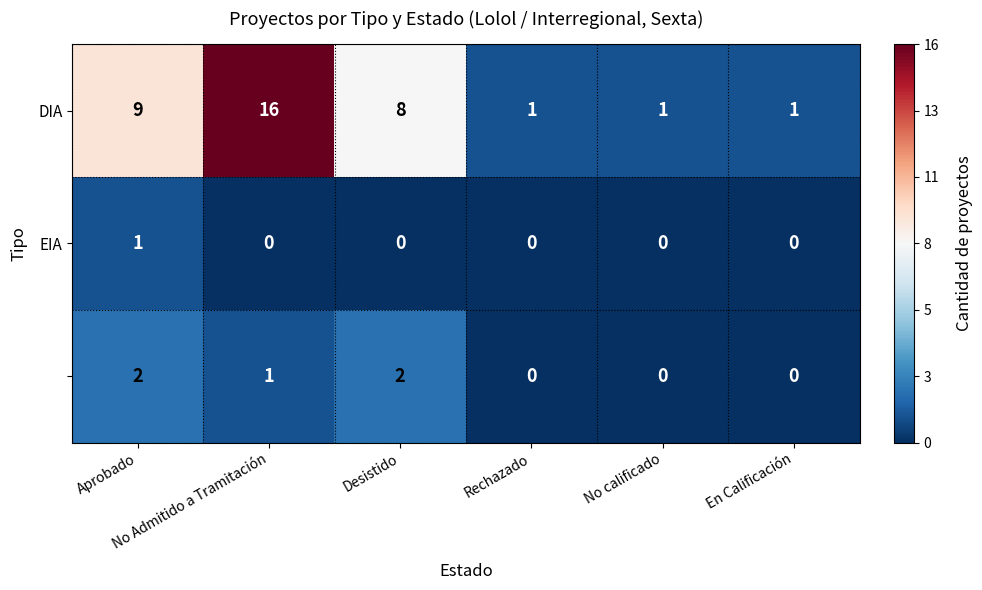

How many series are shown in this chart?

3